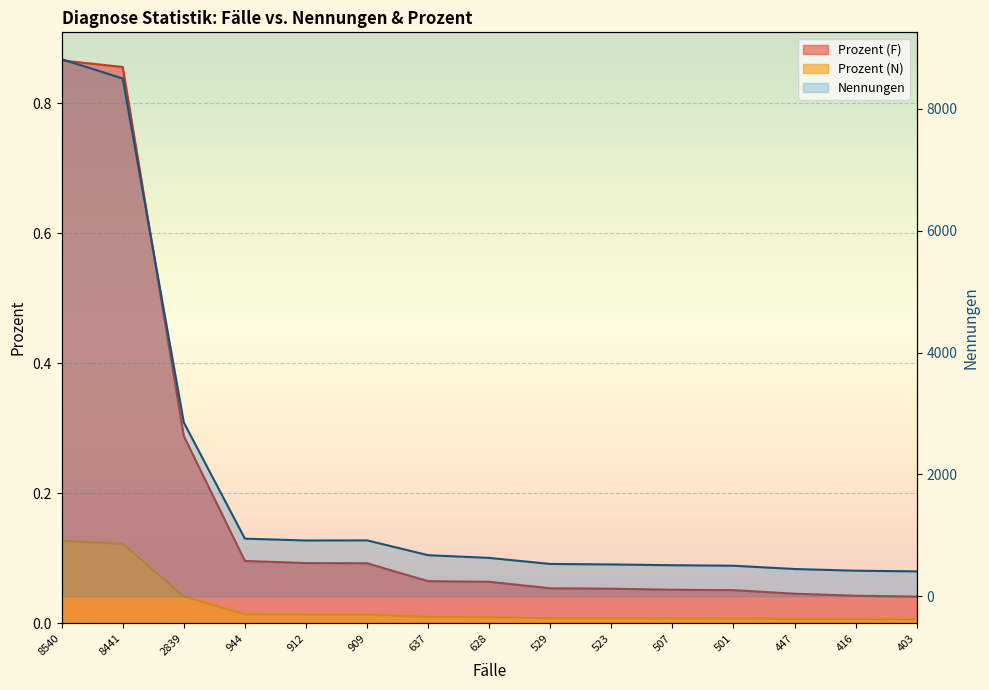

Which series has the widest spread of values?

Nennungen